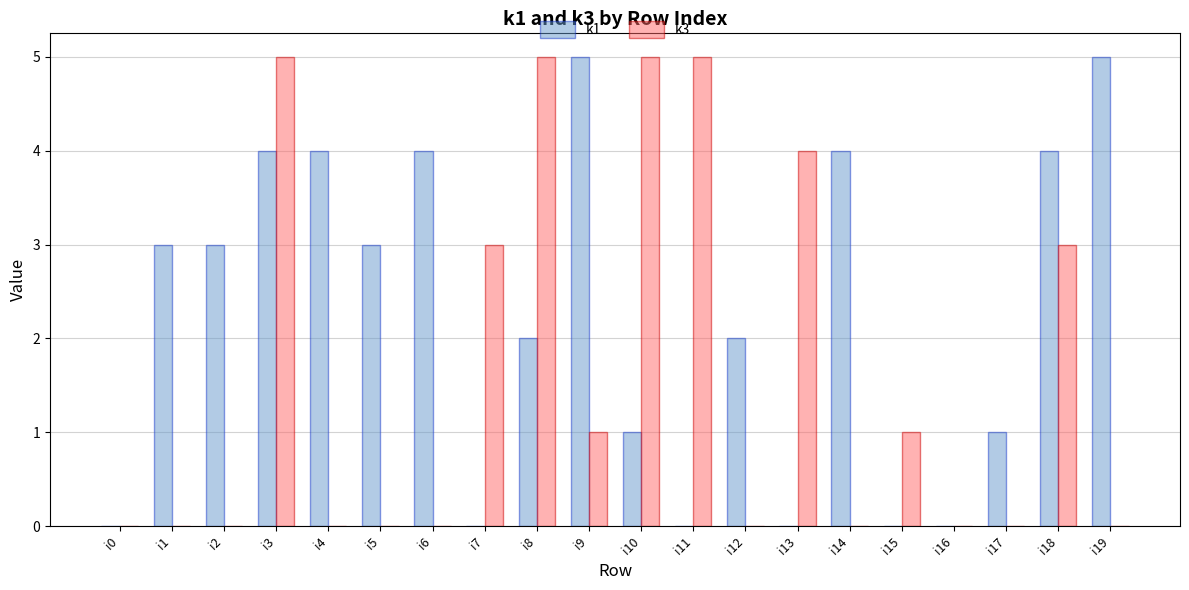

What is the total value across all series at i19?

5